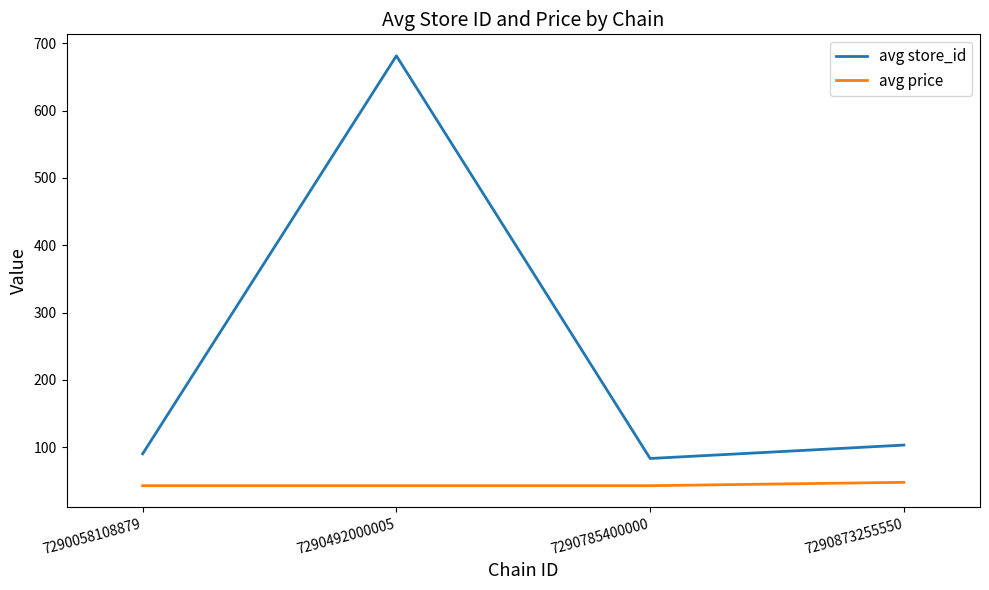

The value of avg store_id at 7290873255550 is 103.2. True or false?

True